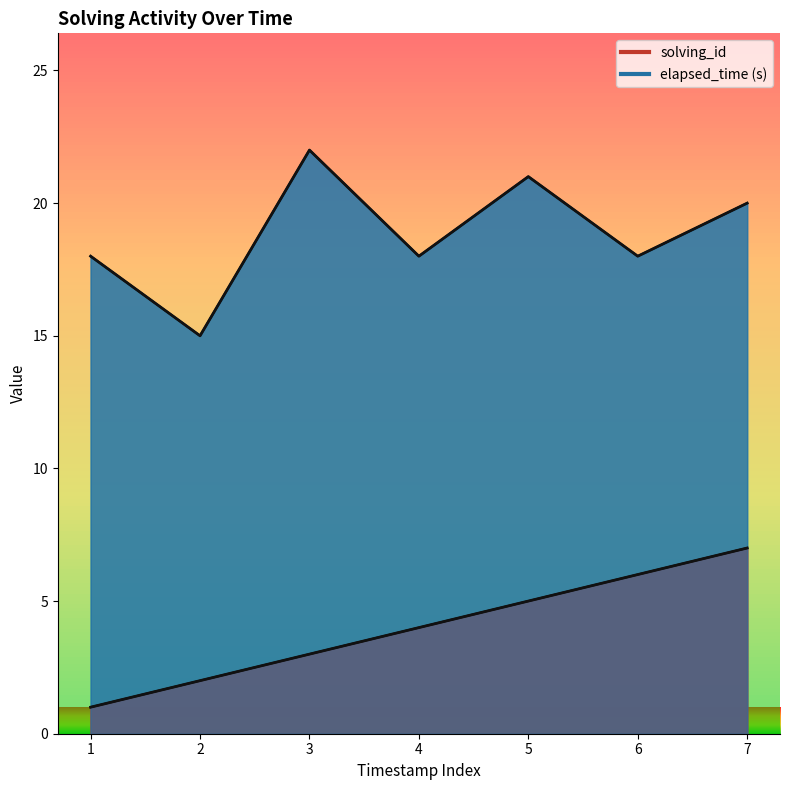

In elapsed_time, how many points are lower than both neighbors (excluding endpoints)?

3